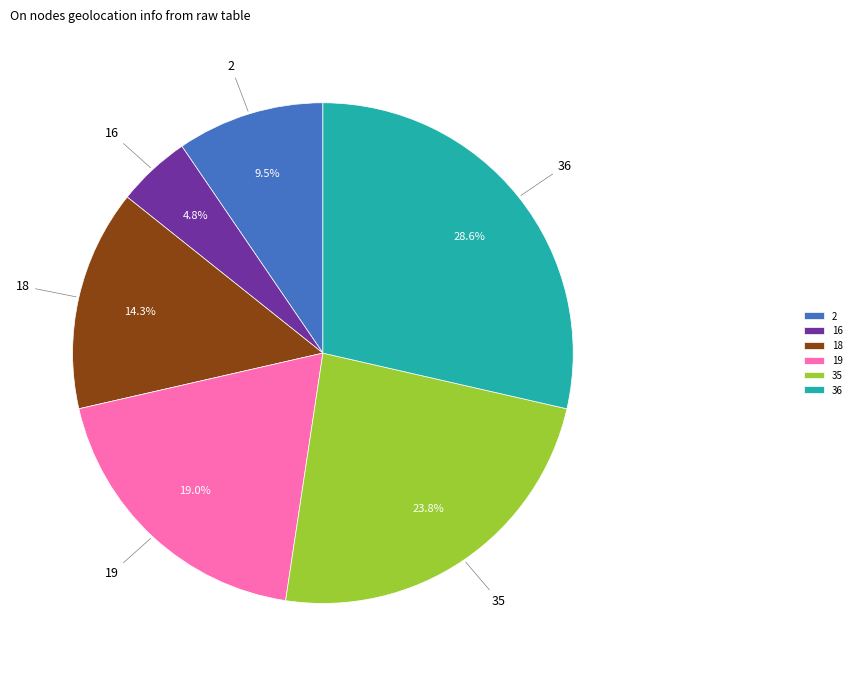

To the nearest percent, what is the difference between the largest and smallest slice percentages?

24%